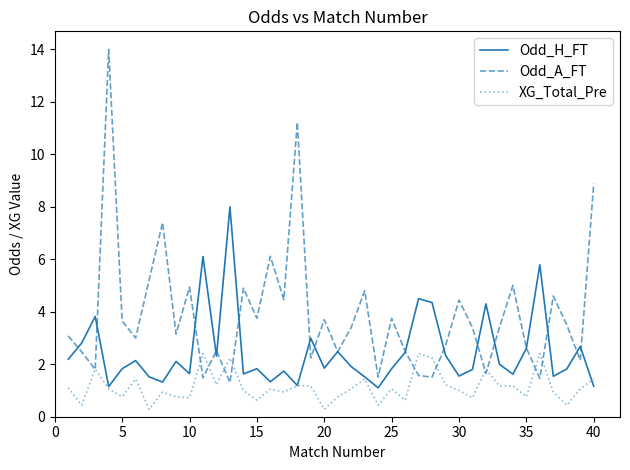

List the series in order of their peak value, highest first.

Odd_A_FT, Odd_H_FT, XG_Total_Pre